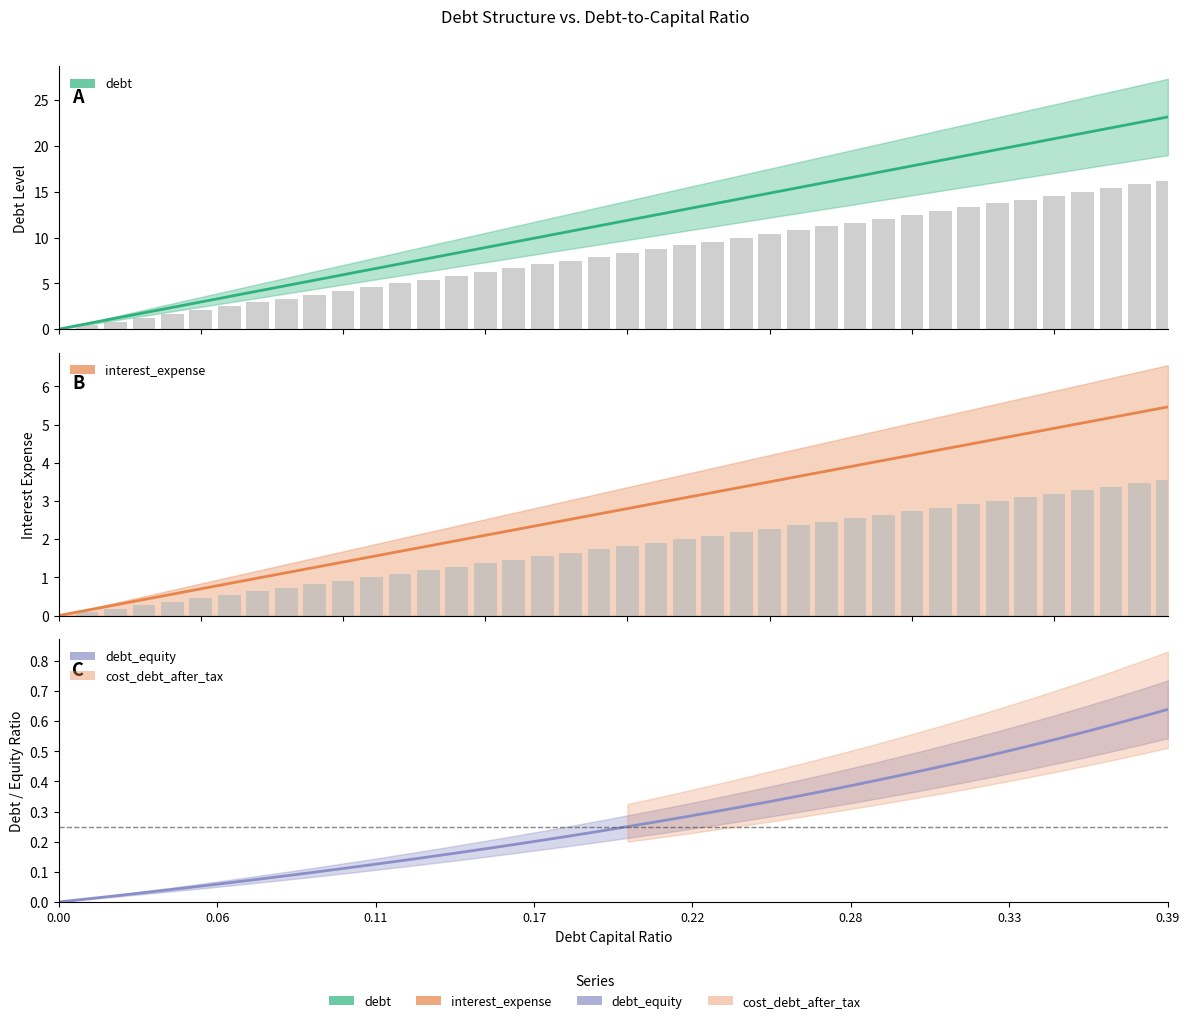

What position from the right is 0.2?

20